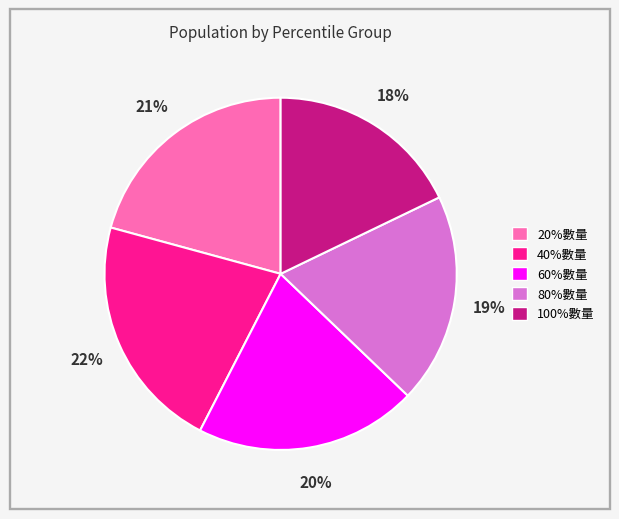

How many slices are in this pie chart?

5